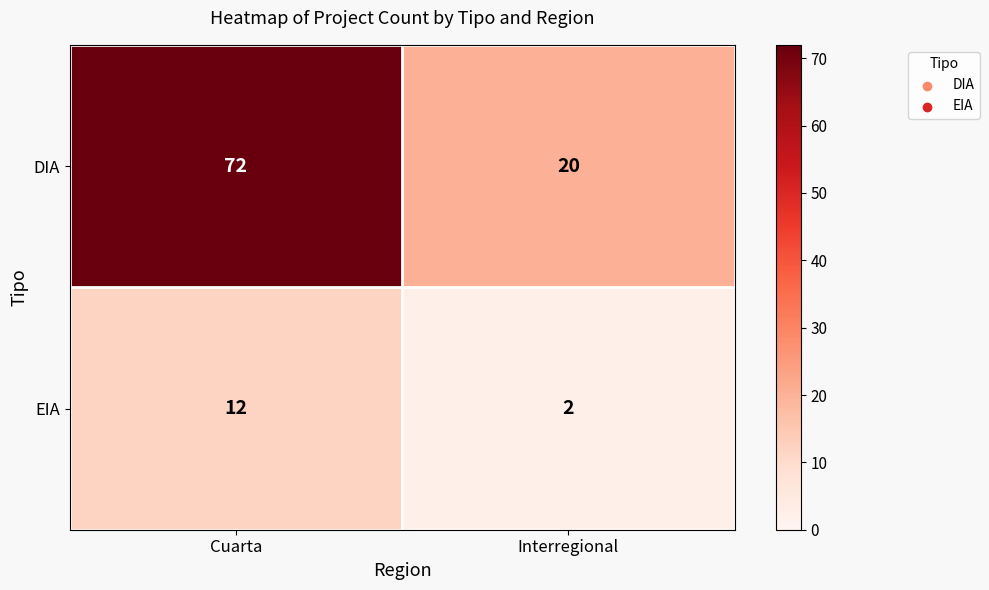

What is the average value of the EIA series?

7